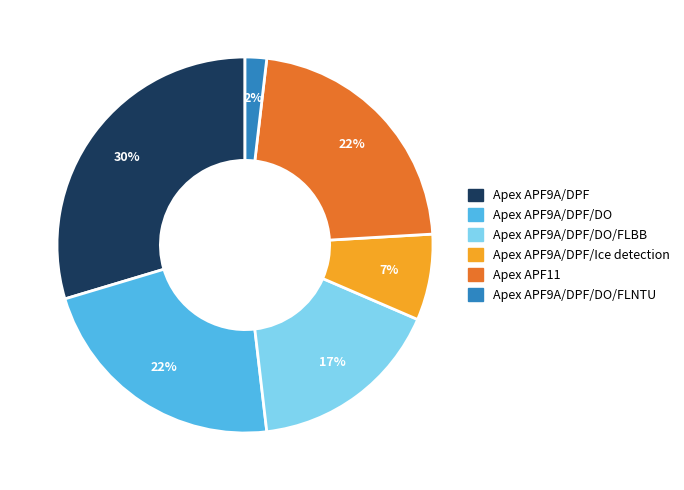

Is there a majority slice in this chart?

No